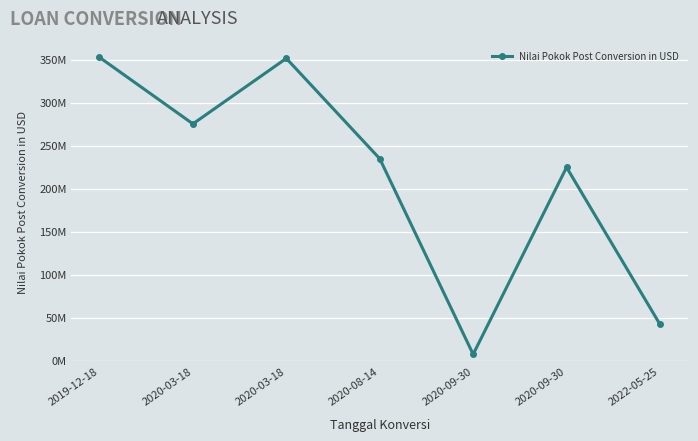

Does the chart have visible grid lines?

Yes